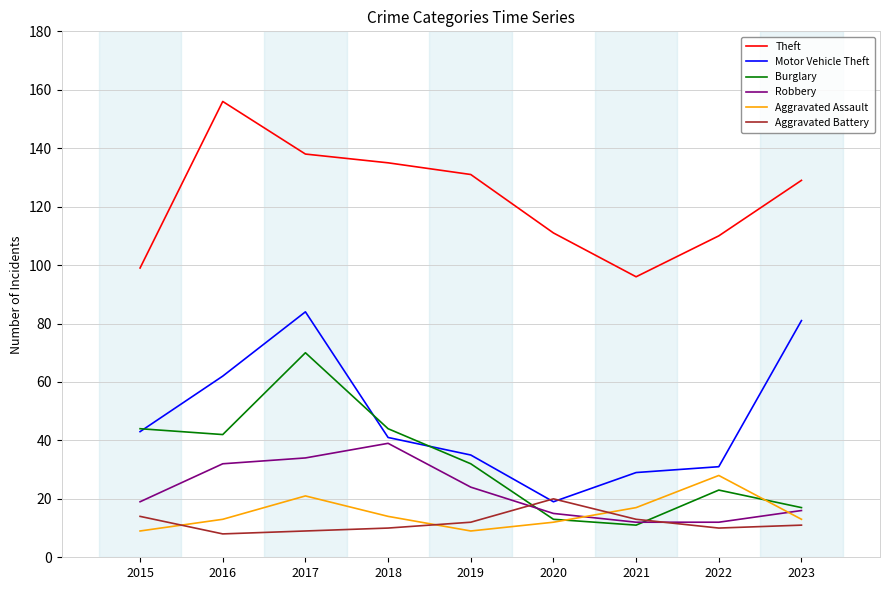

What is the approximate value of Aggravated Assault at 2023?

13